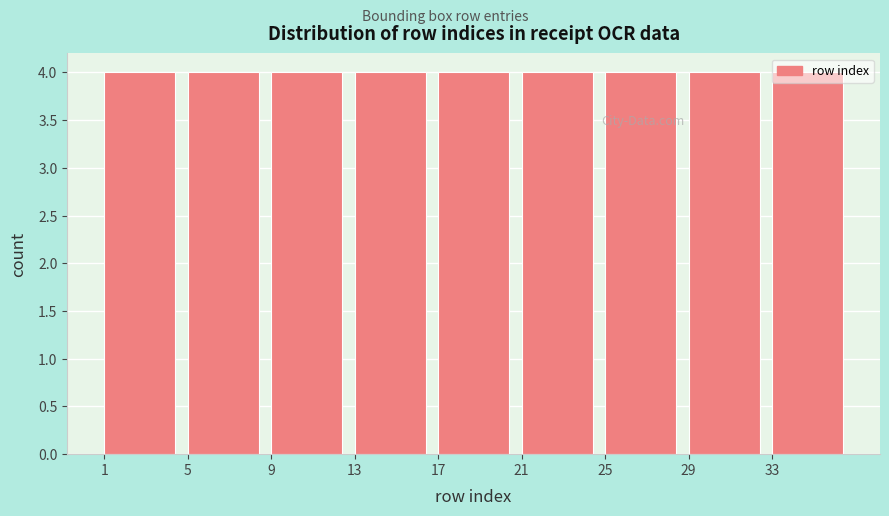

Reading left to right, list every bar in this chart as the range it spans on the x-axis followed by its height. The values are not printed on the chart, so give them approximately, as read against the axis.

1 to 5: 4
5 to 9: 4
9 to 13: 4
13 to 17: 4
17 to 21: 4
21 to 25: 4
25 to 29: 4
29 to 33: 4
33 to 37: 4